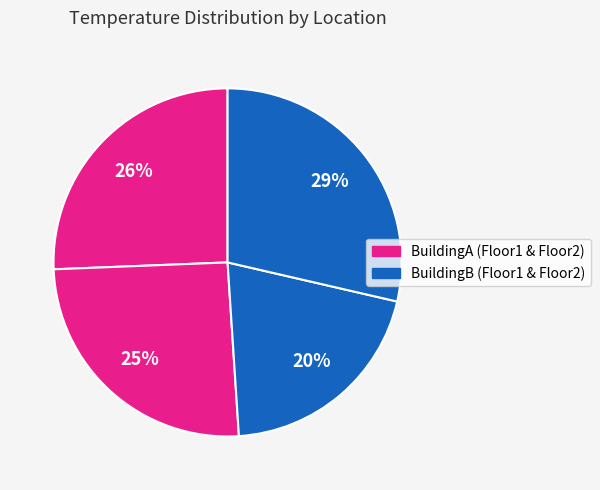

Count the number of slices in the pie.

4